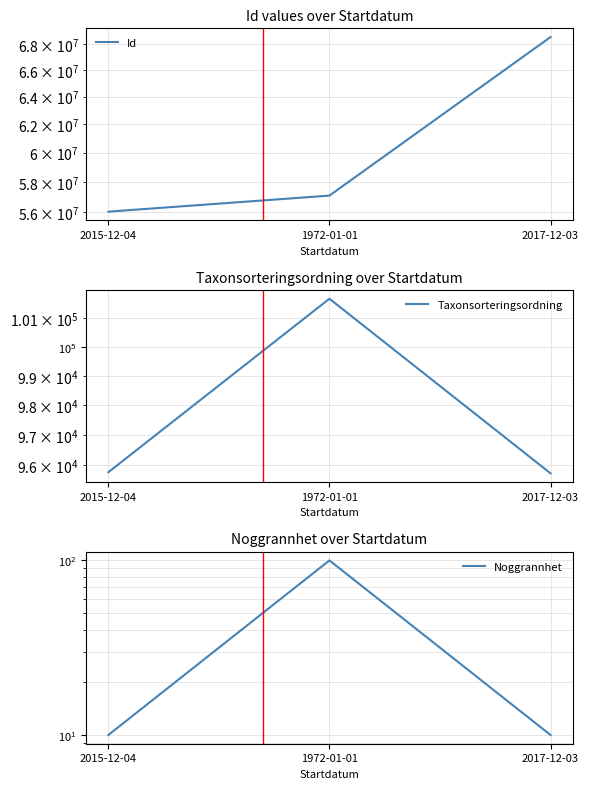

Reading left to right, what are all the values shown in this chart?

Id: 56040561	57089594	68562698
Taxonsorteringsordning: 95754	101680	95717
Noggrannhet: 10	100	10